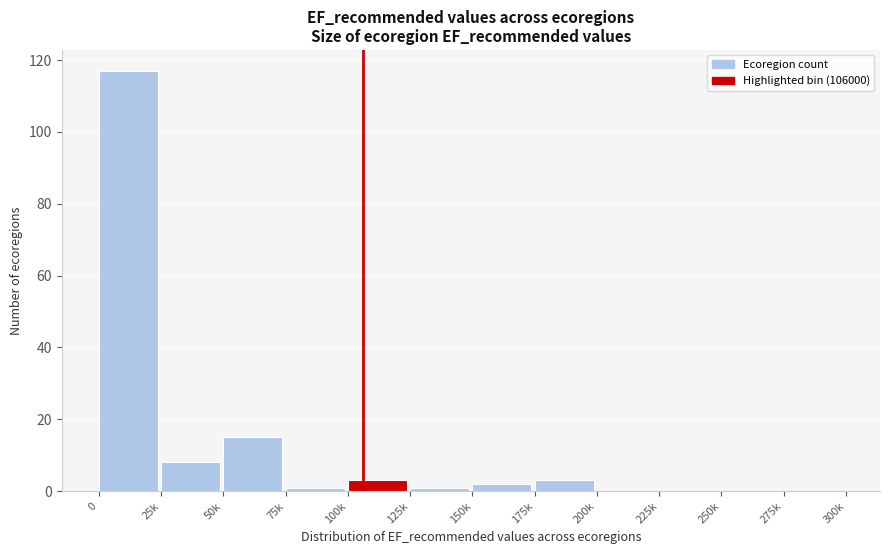

Reading left to right, transcribe all the data shown in this chart.

0=117	25k=8	50k=15	75k=1	100k=3	125k=1	150k=2	175k=3	200k=0	225k=0	250k=0	275k=0